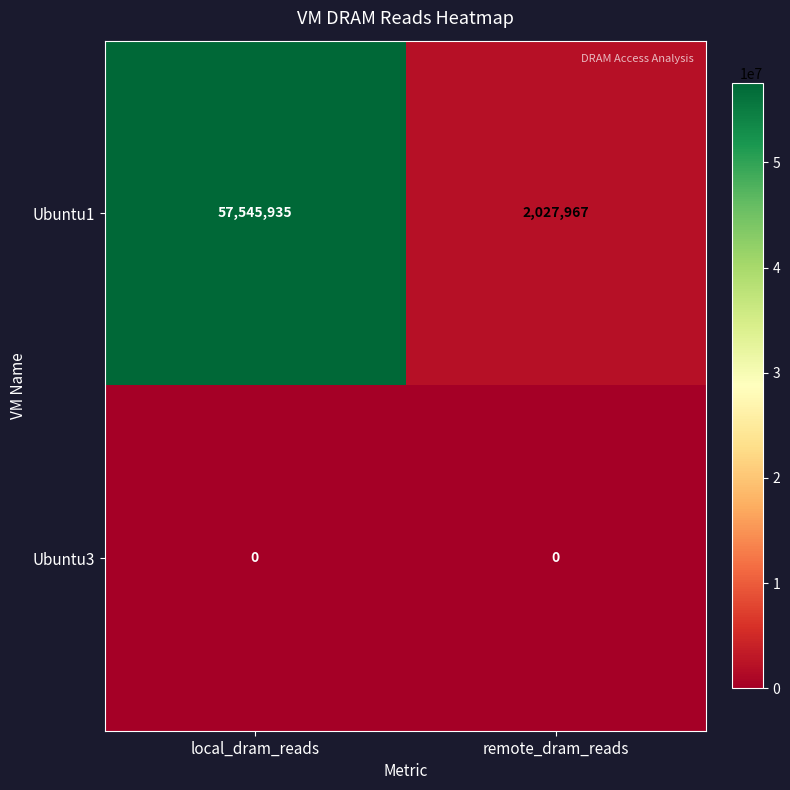

The Ubuntu3 series shows 0 at remote_dram_reads. True or false?

True